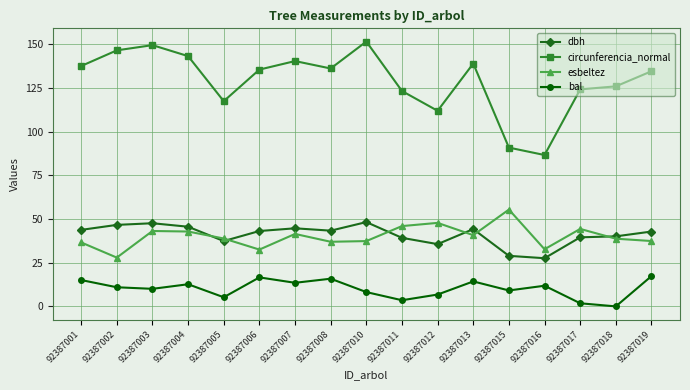

True or false: circunferencia_normal and dbh cross at least once.

False